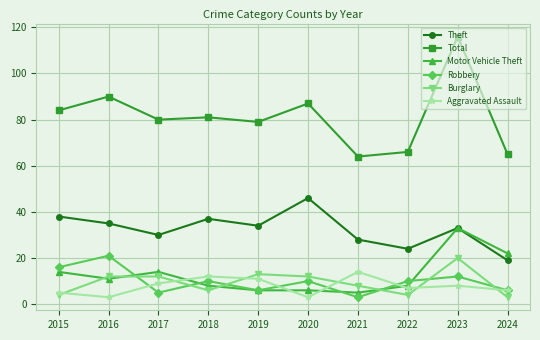

At how many categories does at least one series exceed 51?

10